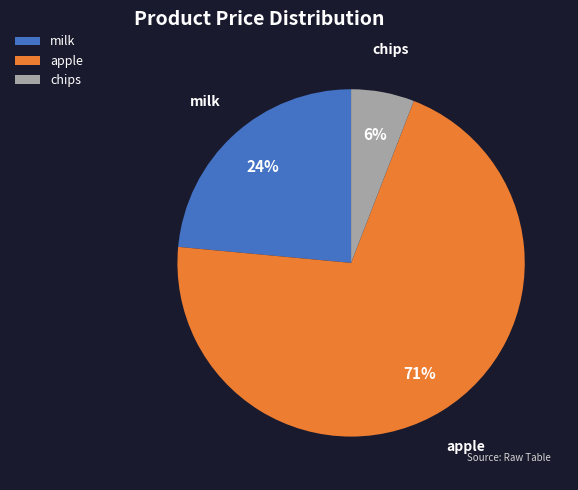

Is the sum of apple and milk greater than half?

Yes